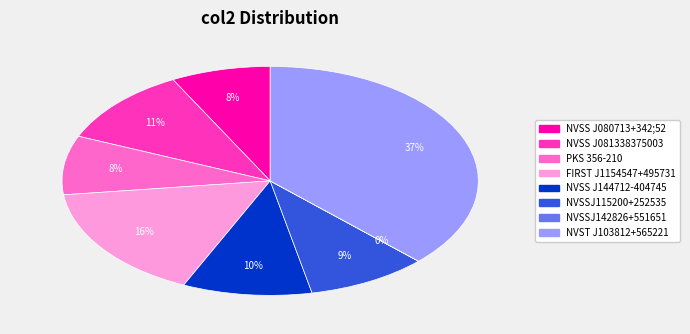

To the nearest percent, what is the average slice percentage?

12%